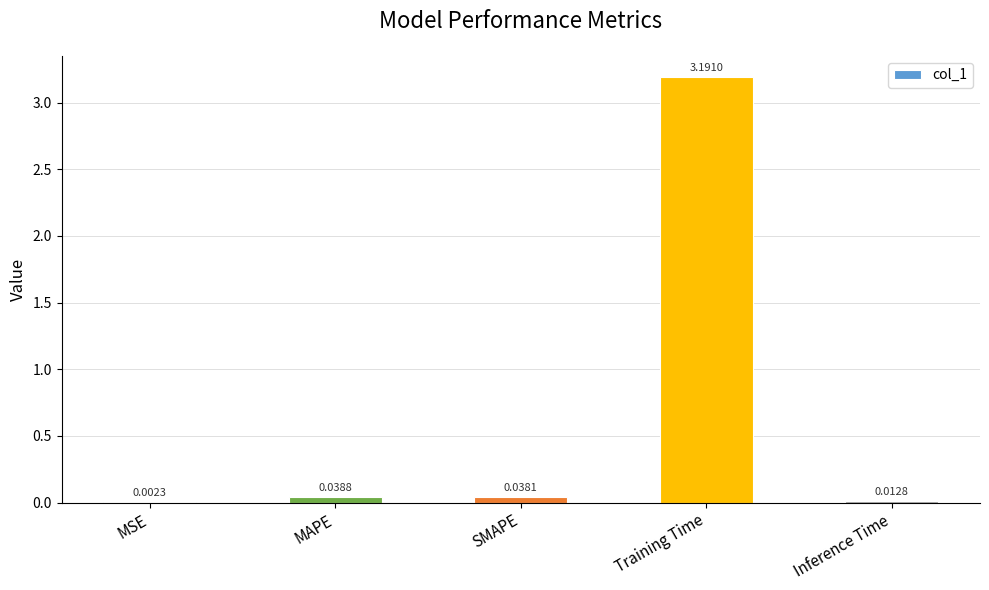

Where is the data nearest to the value 1?

MAPE